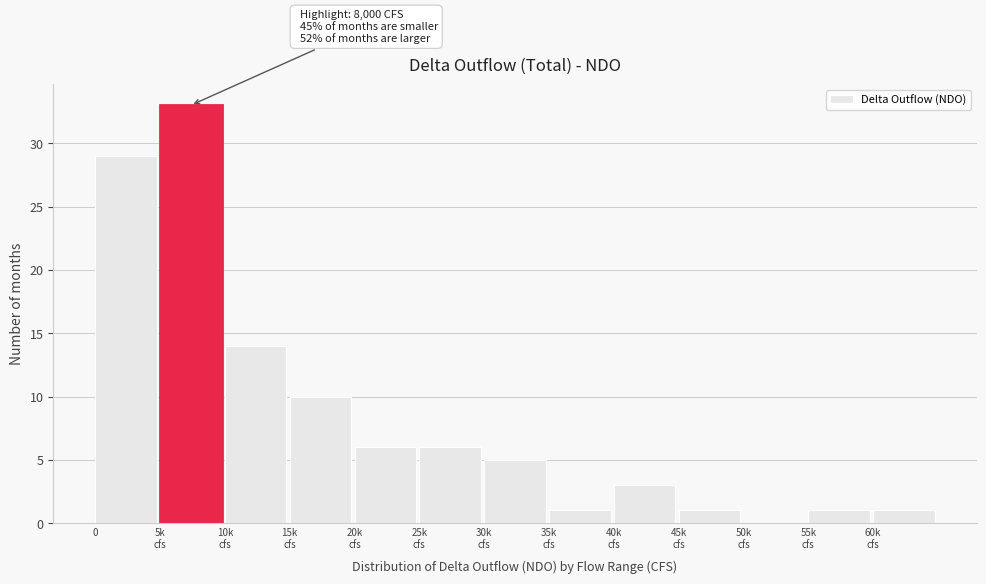

True or false: the data shows 9 at 0.

False